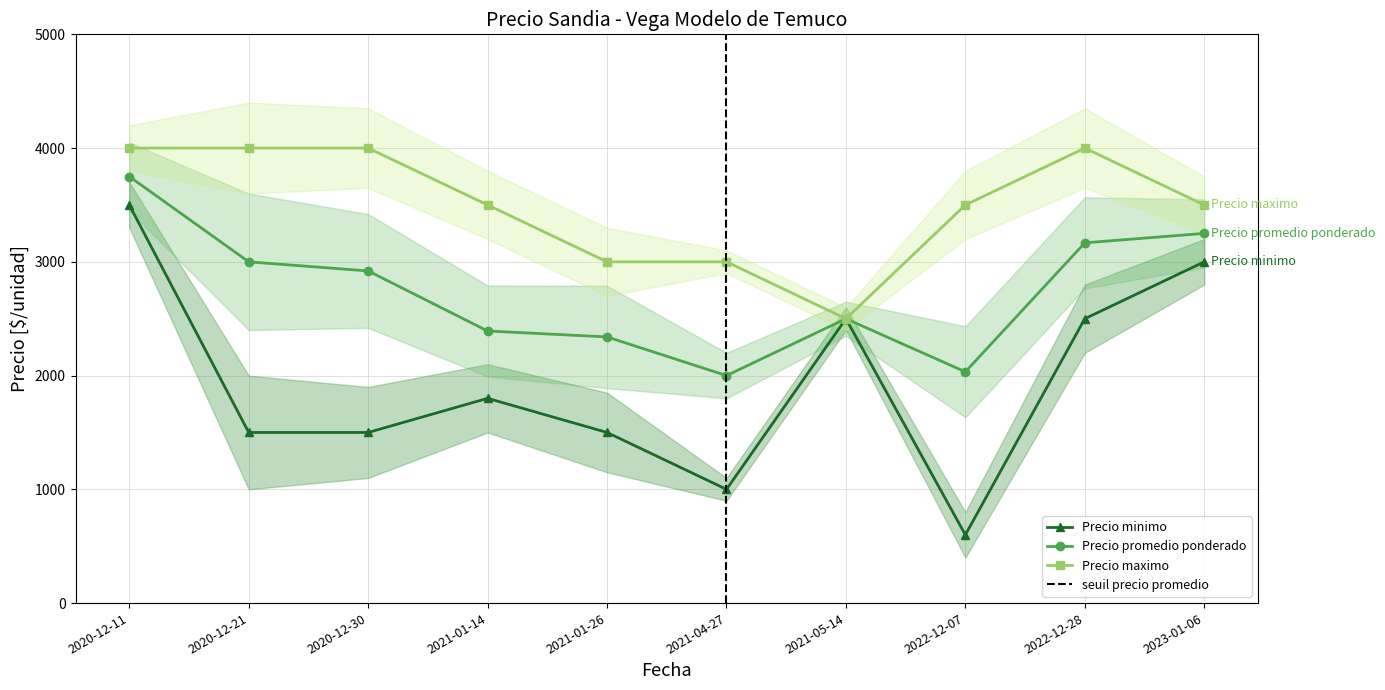

True or false: Precio maximo and Precio minimo intersect in this chart.

False